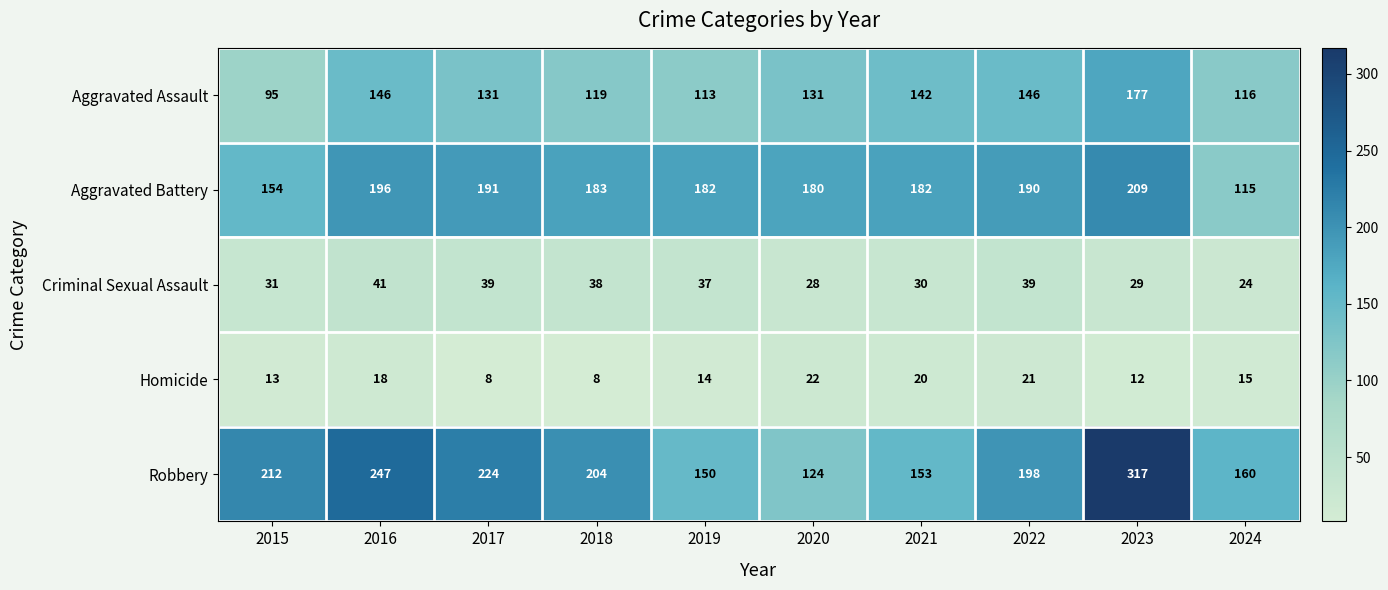

At how many categories does at least one series exceed 153?

10